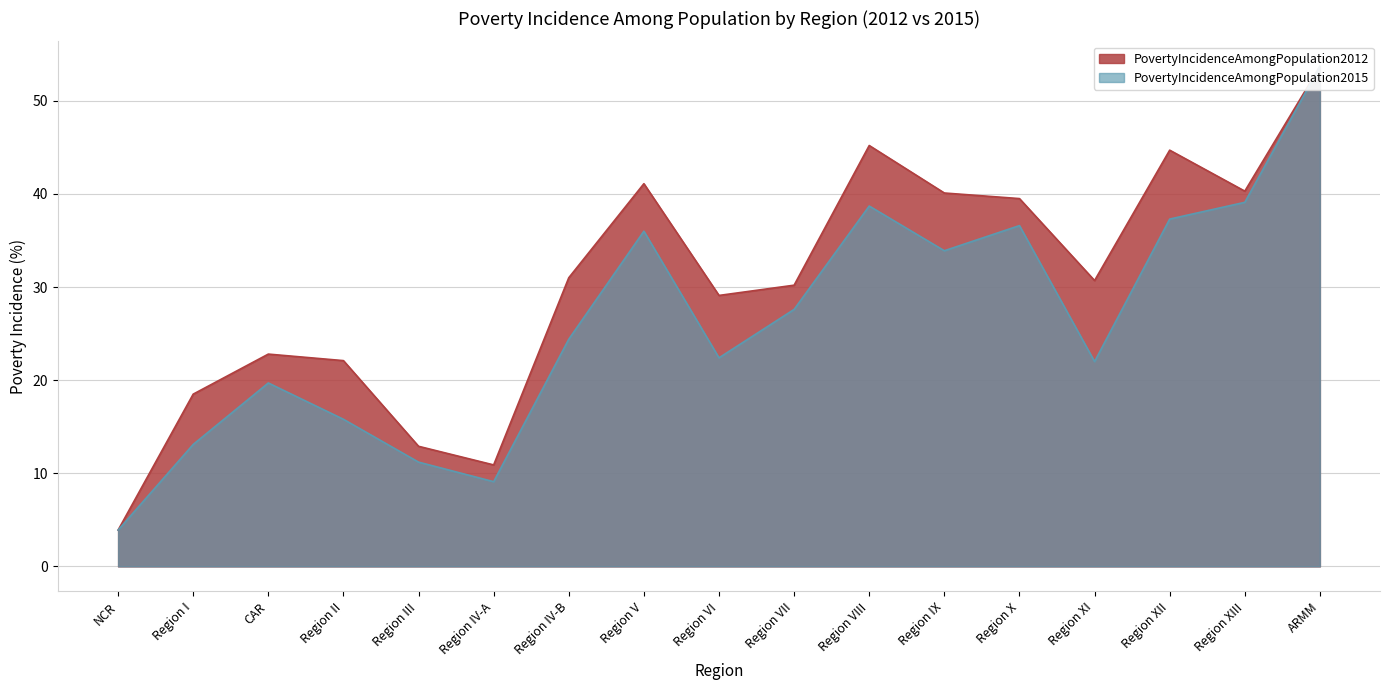

Reading left to right, list all the values displayed in this chart.

PovertyIncidenceAmongPopulation2012: NCR=3.9	Region I=18.5	CAR=22.8	Region II=22.1	Region III=12.9	Region IV-A=10.9	Region IV-B=31.0	Region V=41.1	Region VI=29.1	Region VII=30.2	Region VIII=45.2	Region IX=40.1	Region X=39.5	Region XI=30.7	Region XII=44.7	Region XIII=40.3	ARMM=53.7
PovertyIncidenceAmongPopulation2015: NCR=3.9	Region I=13.1	CAR=19.7	Region II=15.8	Region III=11.2	Region IV-A=9.1	Region IV-B=24.4	Region V=36.0	Region VI=22.4	Region VII=27.6	Region VIII=38.7	Region IX=33.9	Region X=36.6	Region XI=22.0	Region XII=37.3	Region XIII=39.1	ARMM=53.7